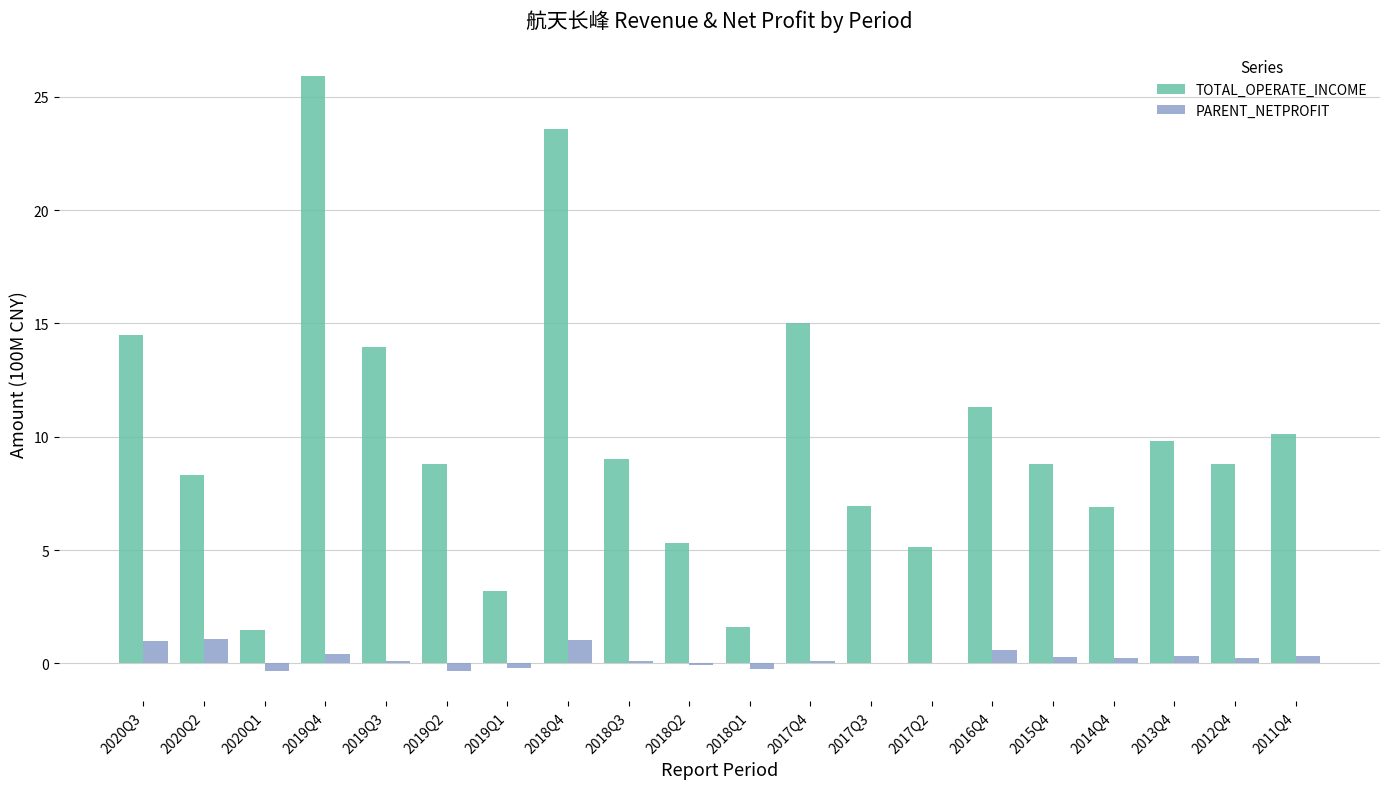

What is the sum of the PARENT_NETPROFIT values at 2017Q2 and 2018Q3?

0.1